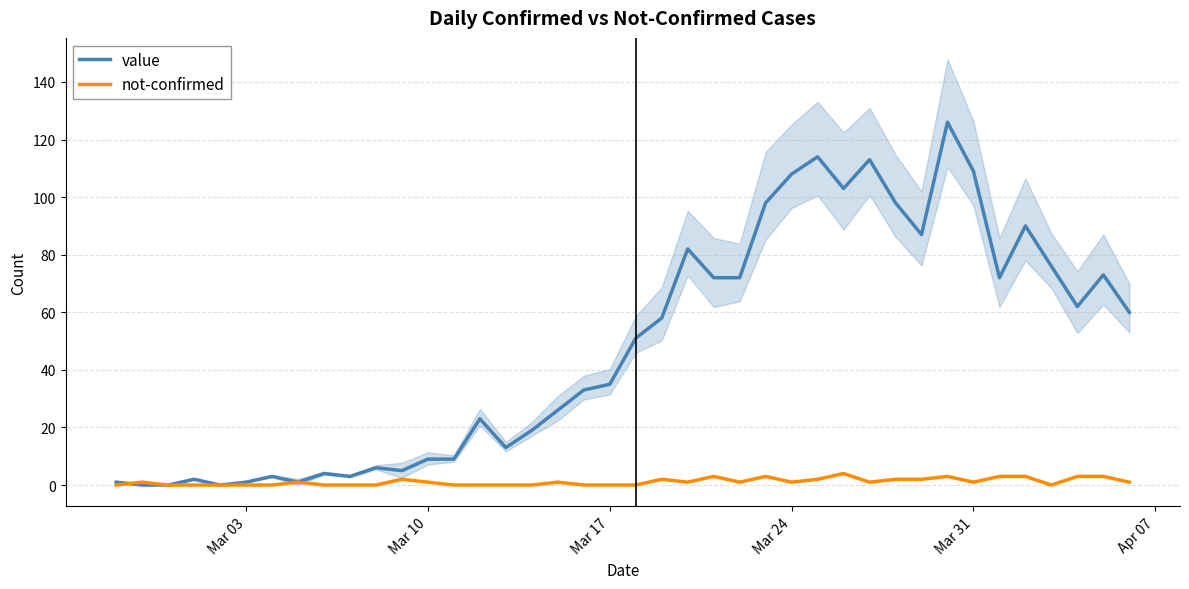

What is the maximum value for value?

126